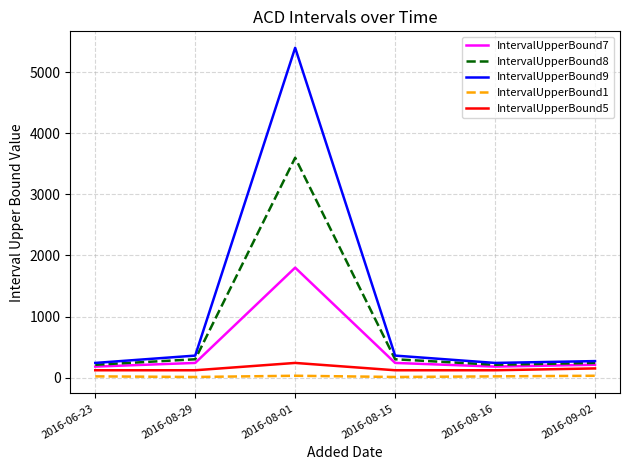

In IntervalUpperBound7, how many points are higher than both neighbors (excluding endpoints)?

1